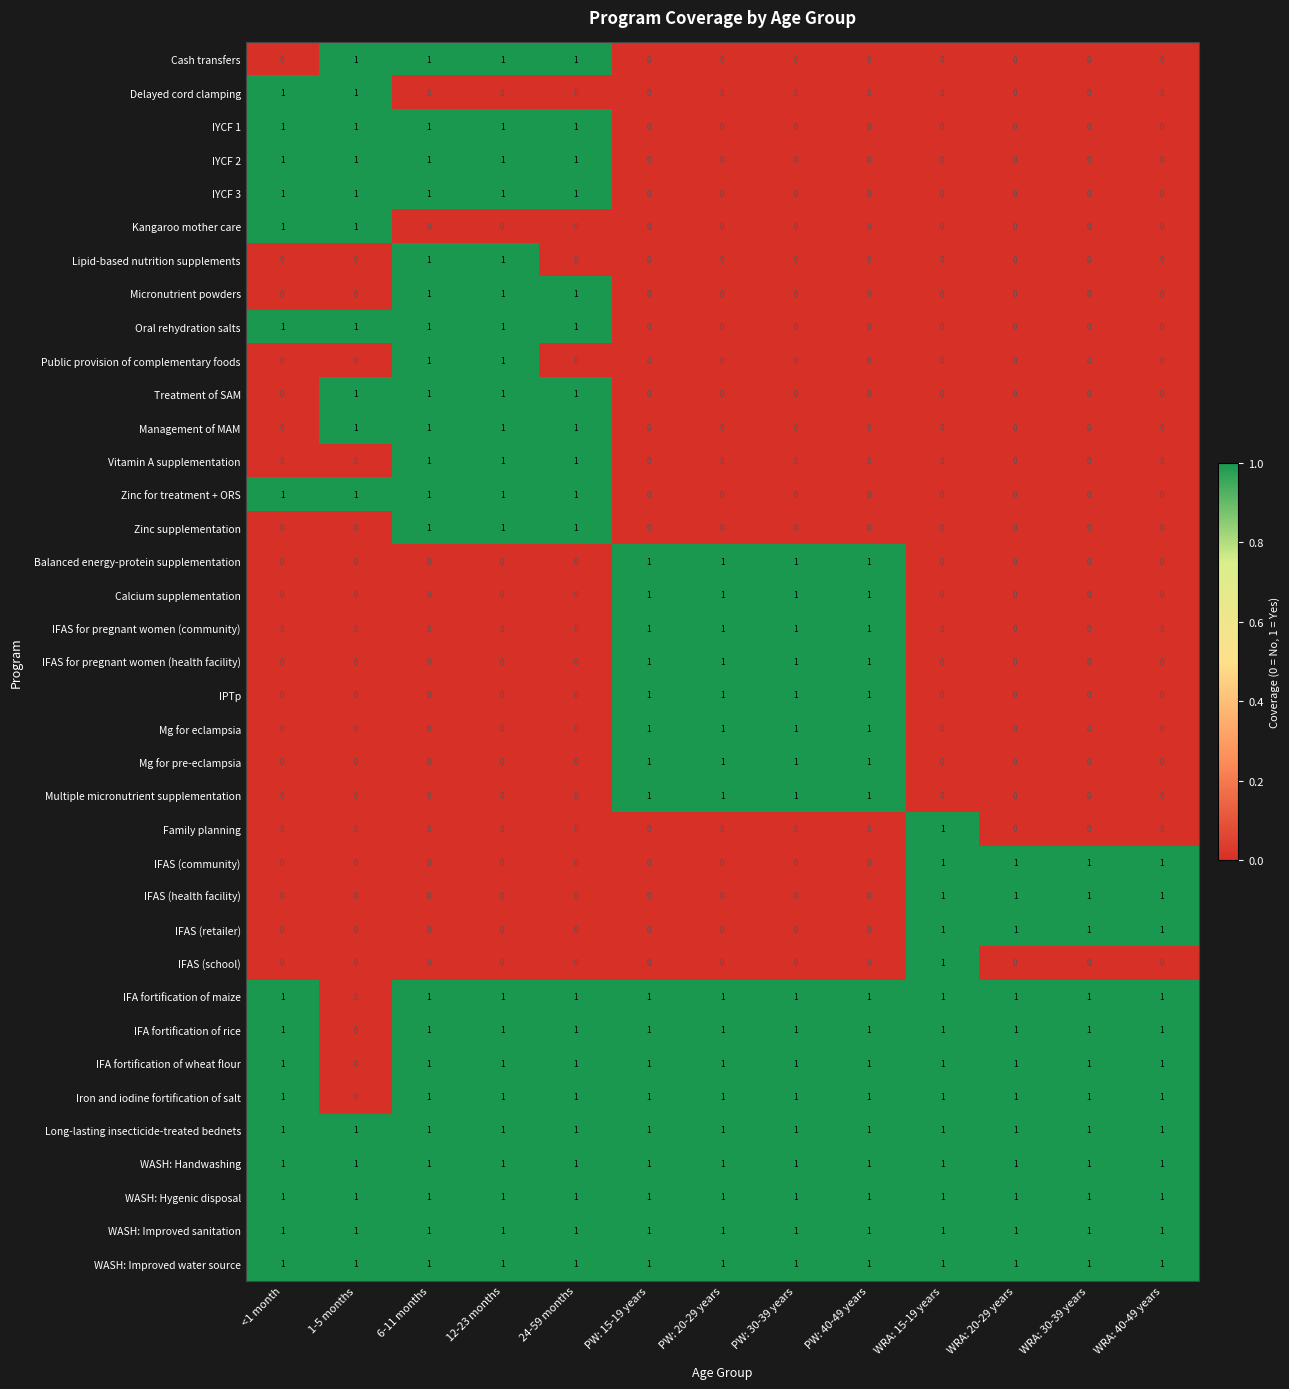

How many IFAS (retailer) values are between 0 and 1?

13